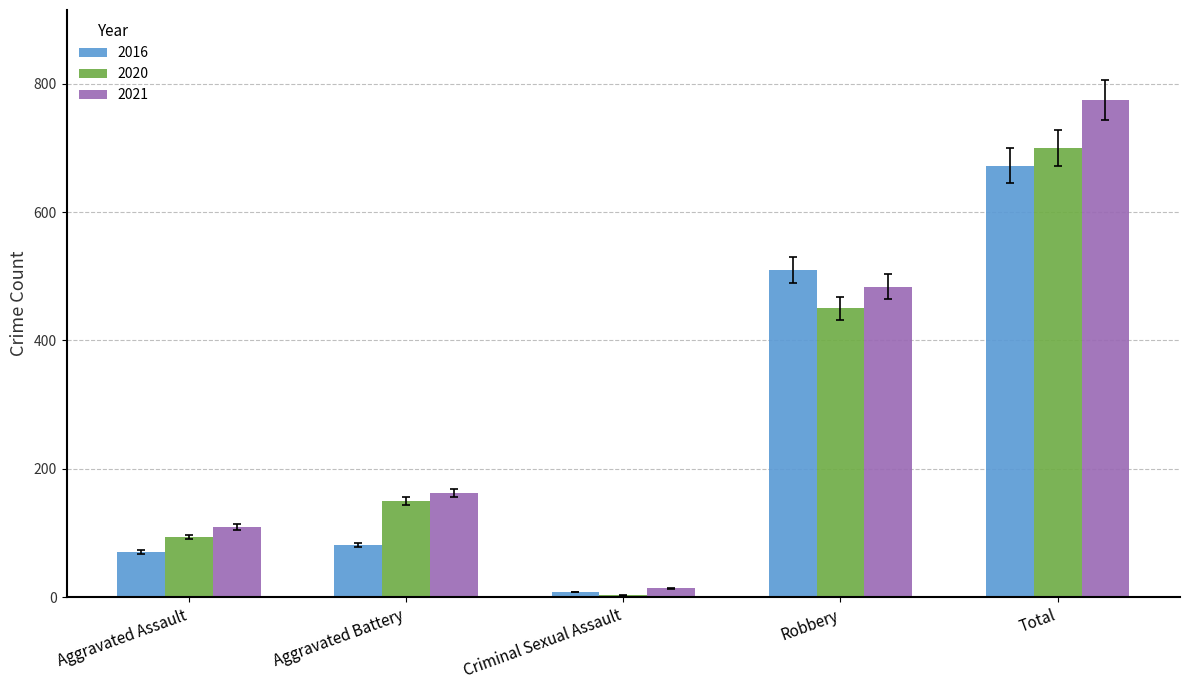

Which series changed the most between Criminal Sexual Assault and Total?

2021